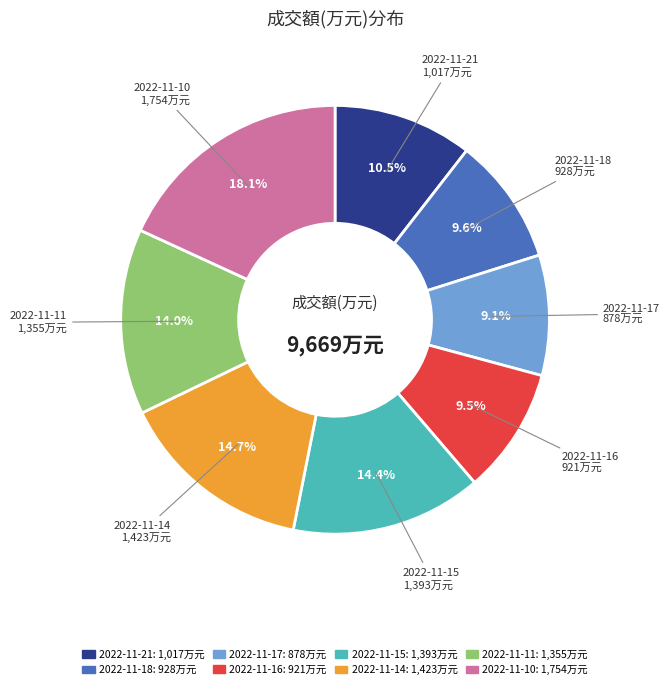

Between 2022-11-10 and 2022-11-17, which is larger?

2022-11-10